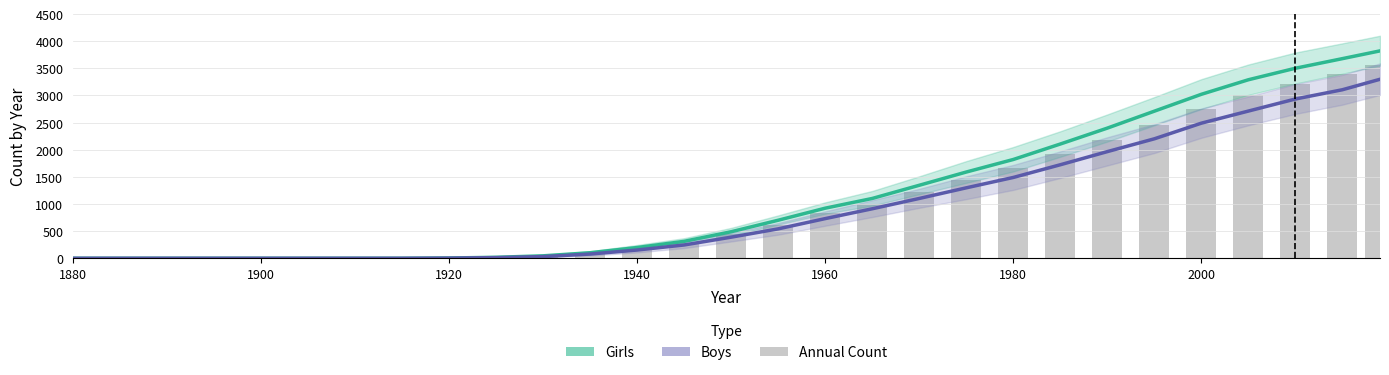

Reading left to right, list all the values displayed in this chart.

Girls (Estimate): 0	0	0	0	0	0	0	0	5	18	45	102	198	312	489	701	923	1102	1345	1589	1820	2105	2398	2710	3021	3289	3501	3678	3821
Boys (Estimate): 0	0	0	0	0	0	0	0	3	12	31	78	152	245	389	542	731	912	1102	1298	1489	1723	1965	2201	2489	2712	2934	3105	3298
Annual Count: 0	0	0	0	0	0	0	0	4	15	38	90	175	278	439	621	827	1007	1223	1443	1654	1914	2181	2455	2755	3000	3217	3391	3559